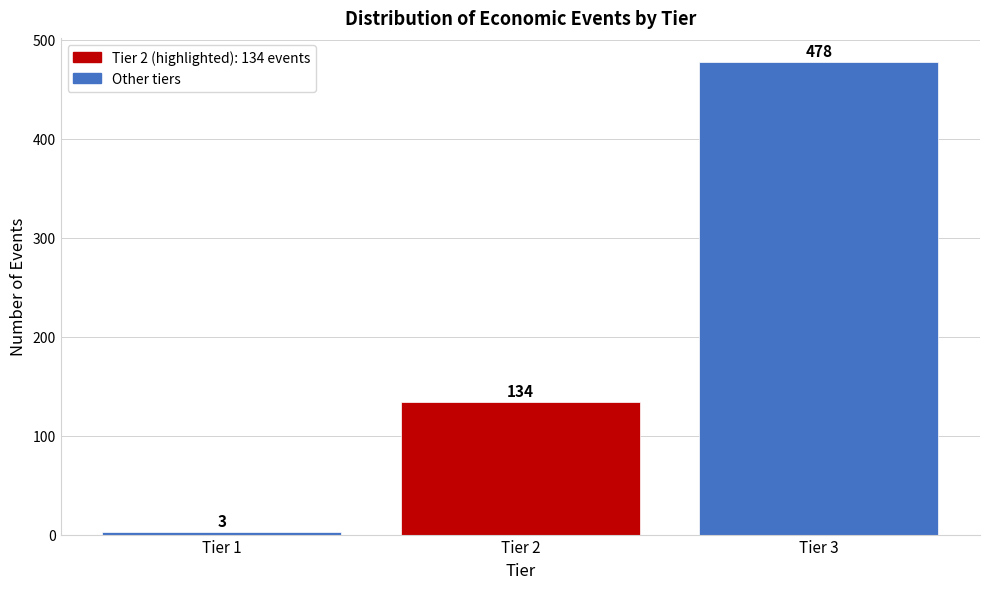

Reading left to right, list all the values displayed in this chart.

3	134	478